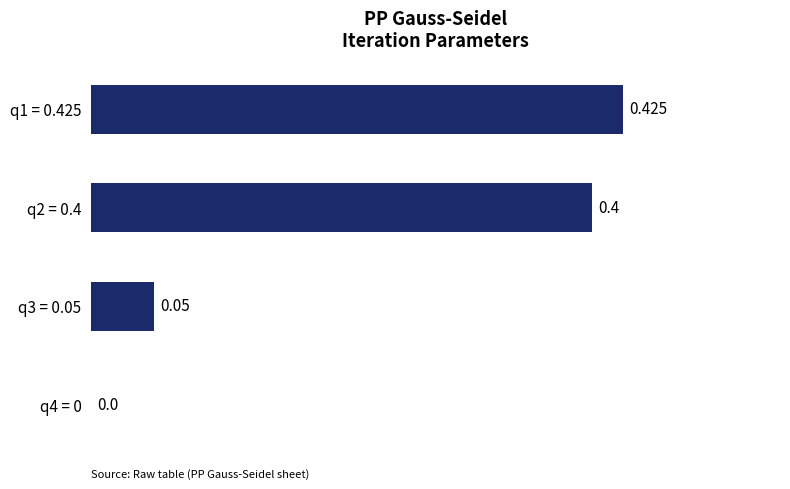

List the labels in order of value, largest first.

q1 = 0.425, q2 = 0.4, q3 = 0.05, q4 = 0